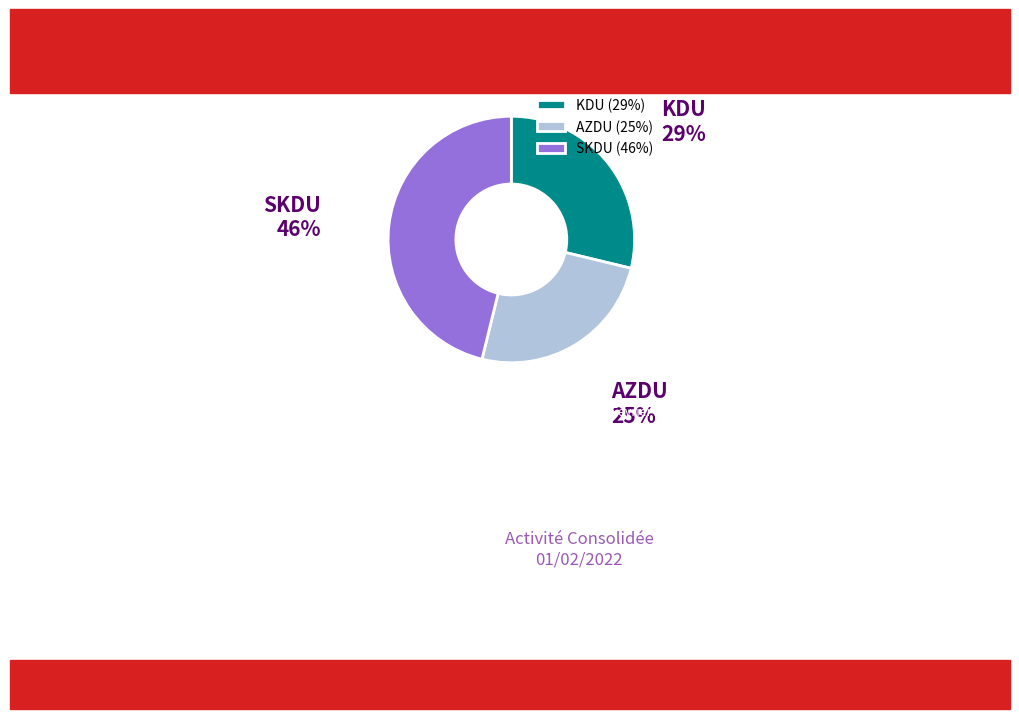

How many segments does this pie chart have?

3